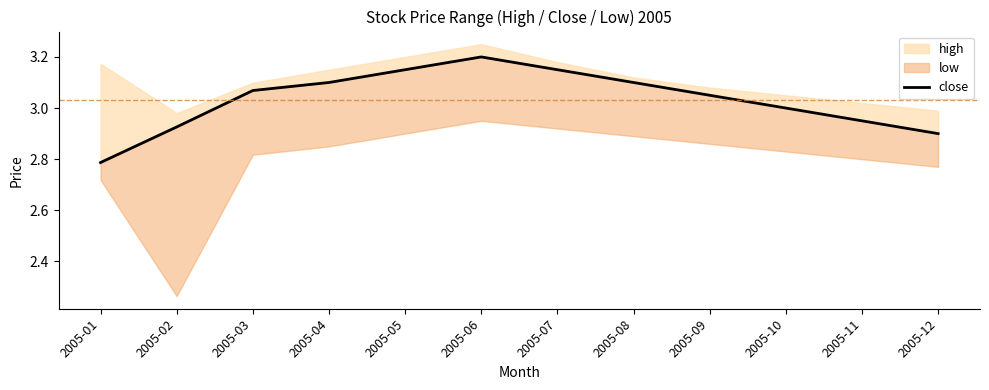

Rank the categories by value from highest to lowest.

2005-06, 2005-05, 2005-07, 2005-04, 2005-08, 2005-03, 2005-09, 2005-10, 2005-11, 2005-02, 2005-12, 2005-01